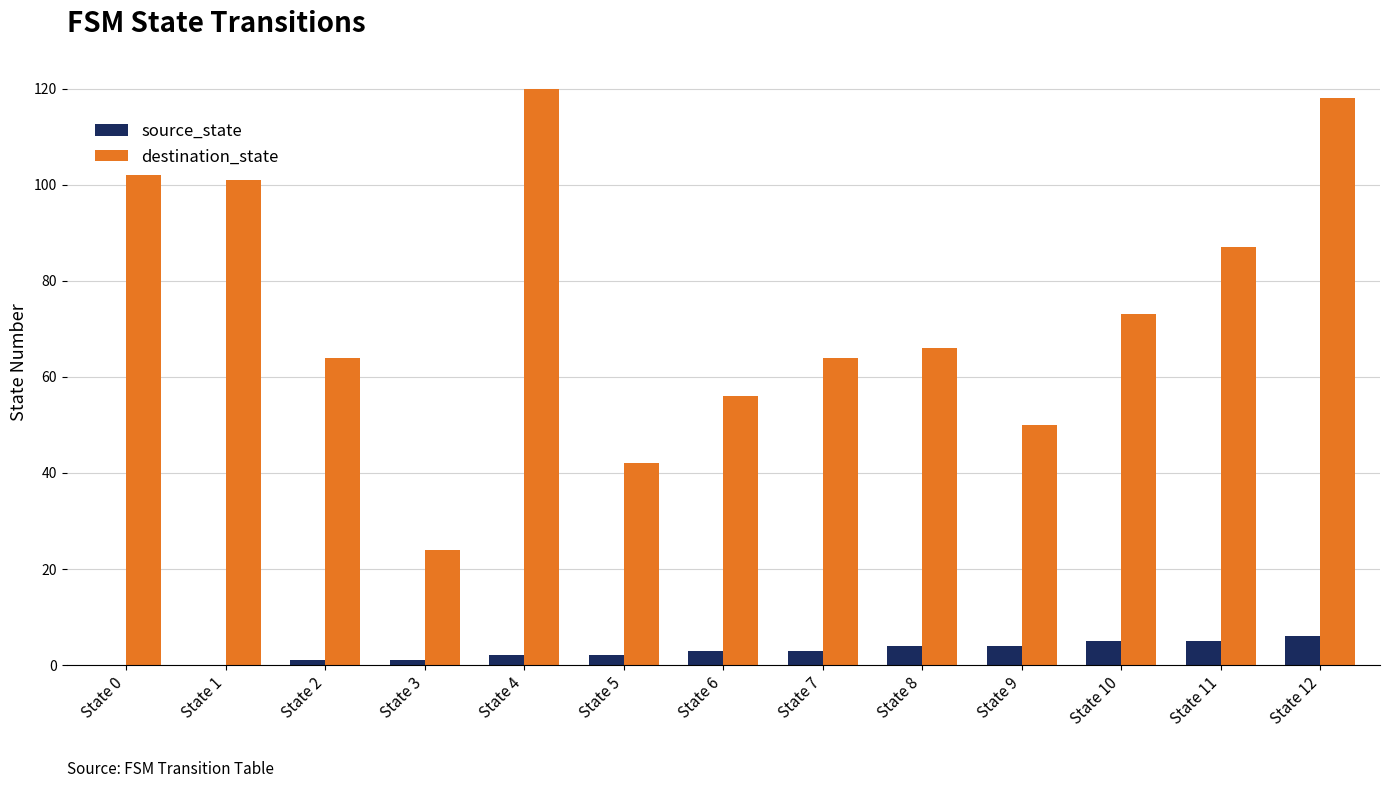

What is the average value of the source_state series?

3